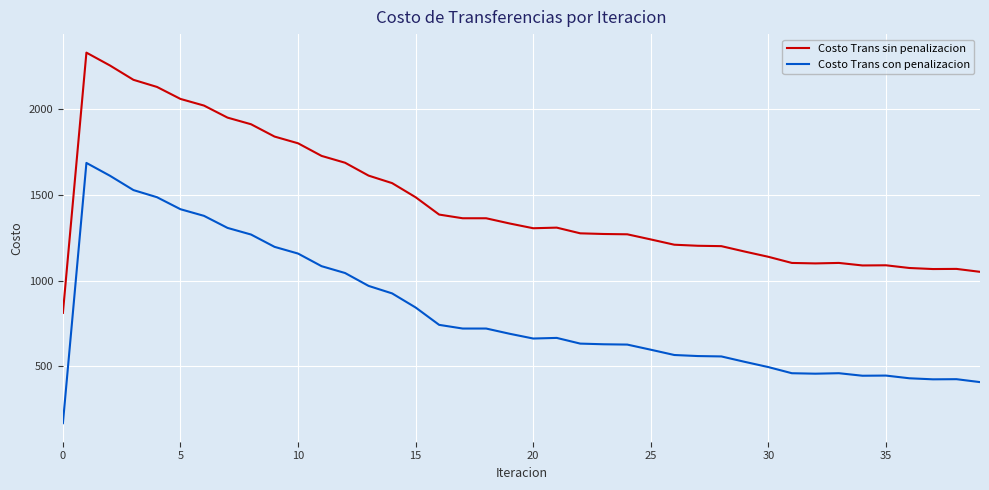

List the series in order of their peak value, lowest first.

Costo Trans con penalizacion, Costo Trans sin penalizacion